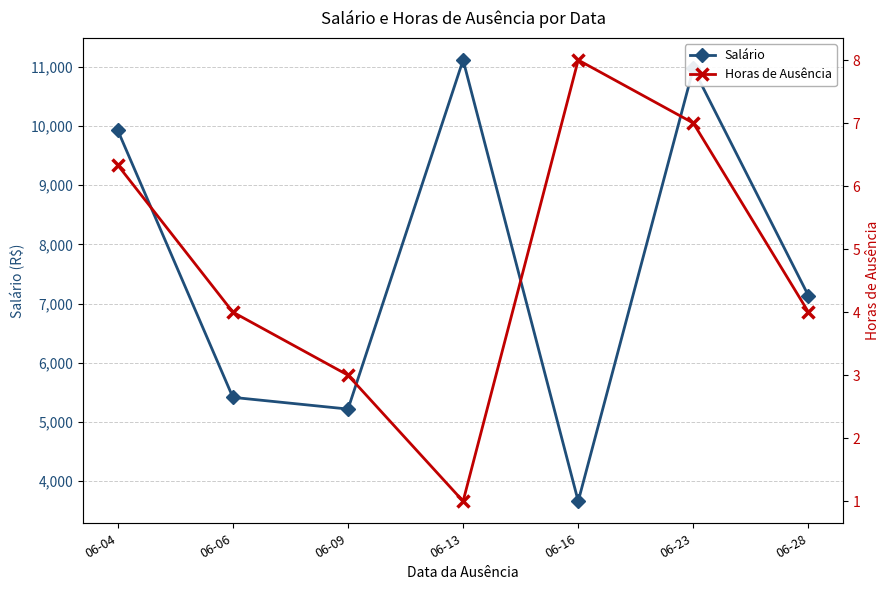

Is this an area chart (filled region under the line)?

No